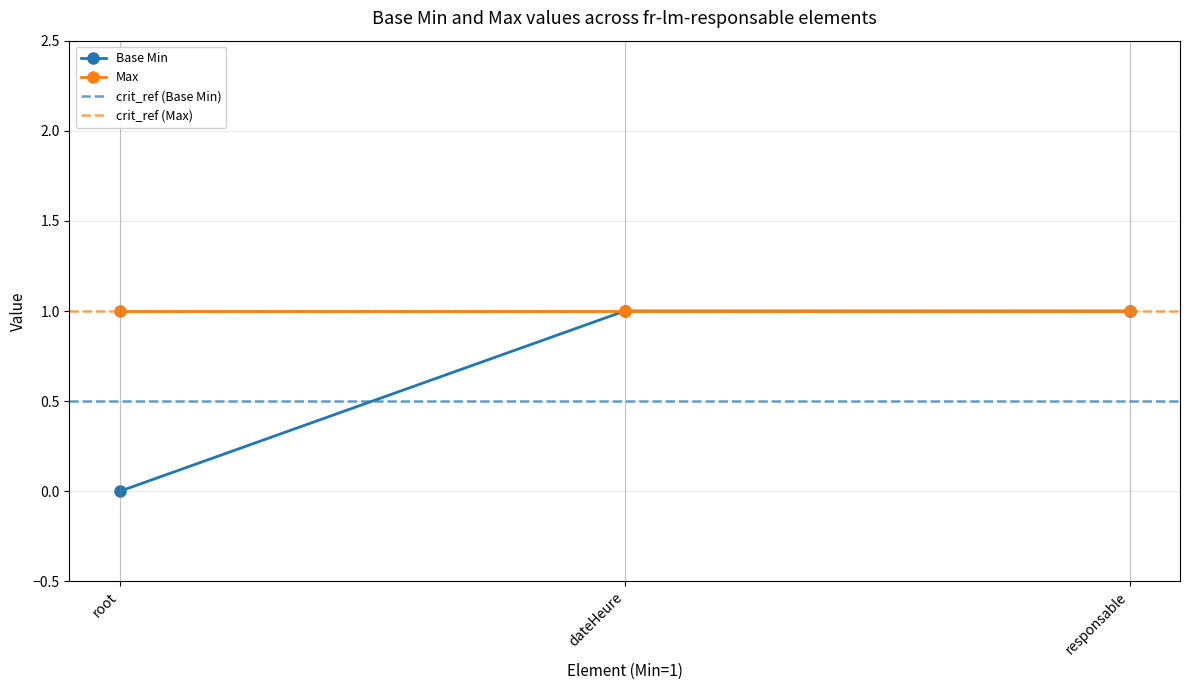

The Base Min series shows 2 at dateHeure. True or false?

False